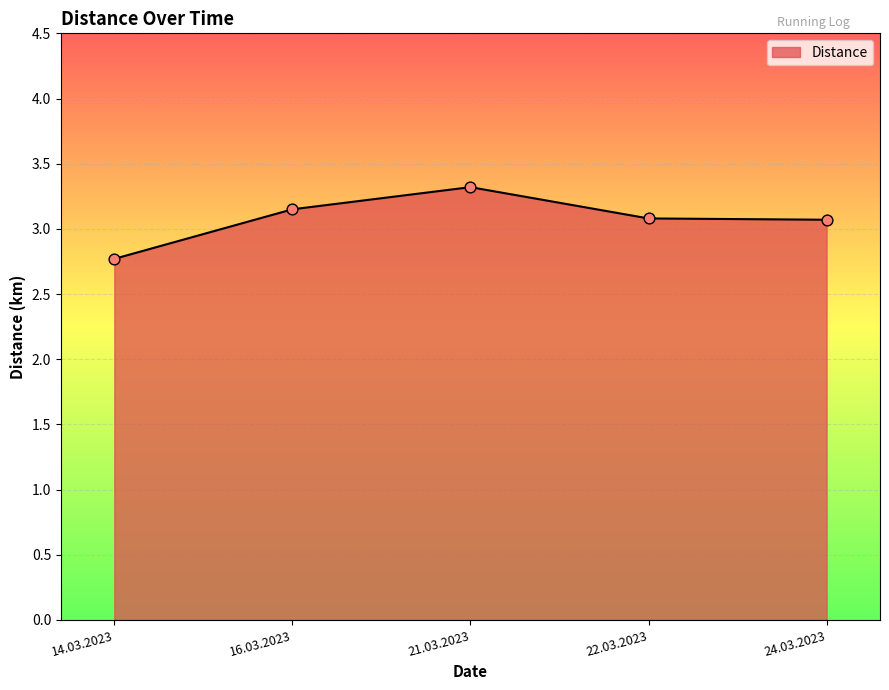

What is the change in value from 14.03.2023 to 16.03.2023?

+0.4